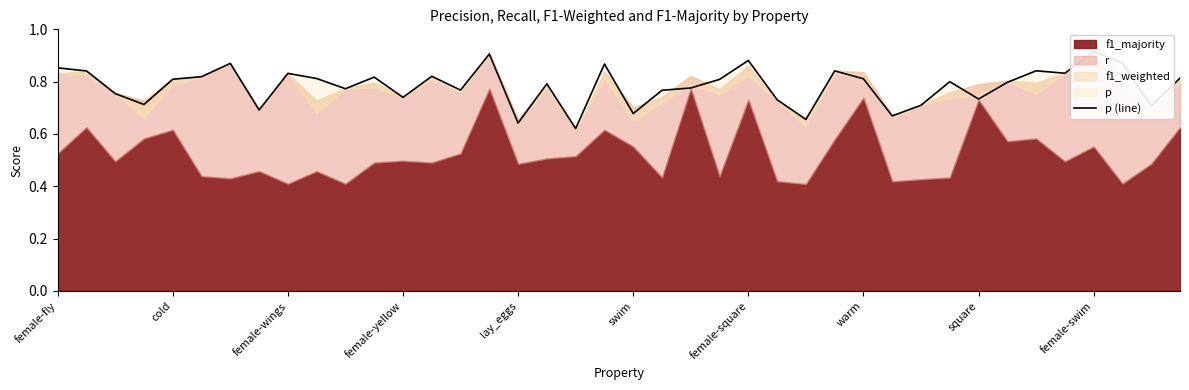

Reading right to left, list all the values displayed in this chart.

0.8	0.7	0.9	0.9	0.8	0.8	0.8	0.7	0.8	0.7	0.7	0.8	0.8	0.7	0.7	0.9	0.8	0.8	0.8	0.7	0.9	0.6	0.8	0.6	0.9	0.8	0.8	0.7	0.8	0.8	0.8	0.8	0.7	0.9	0.8	0.8	0.7	0.8	0.8	0.9